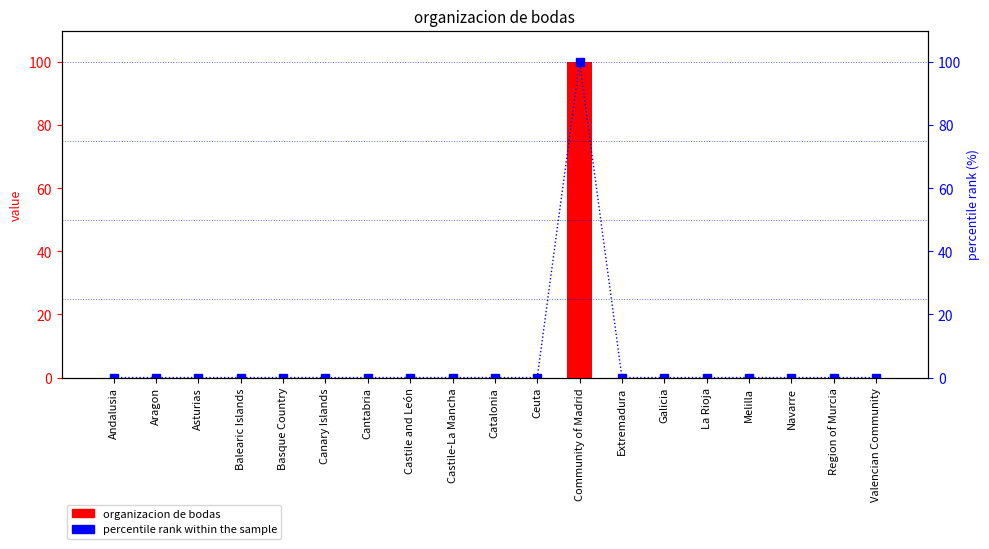

What is the label of the 15th bar from the left?

La Rioja